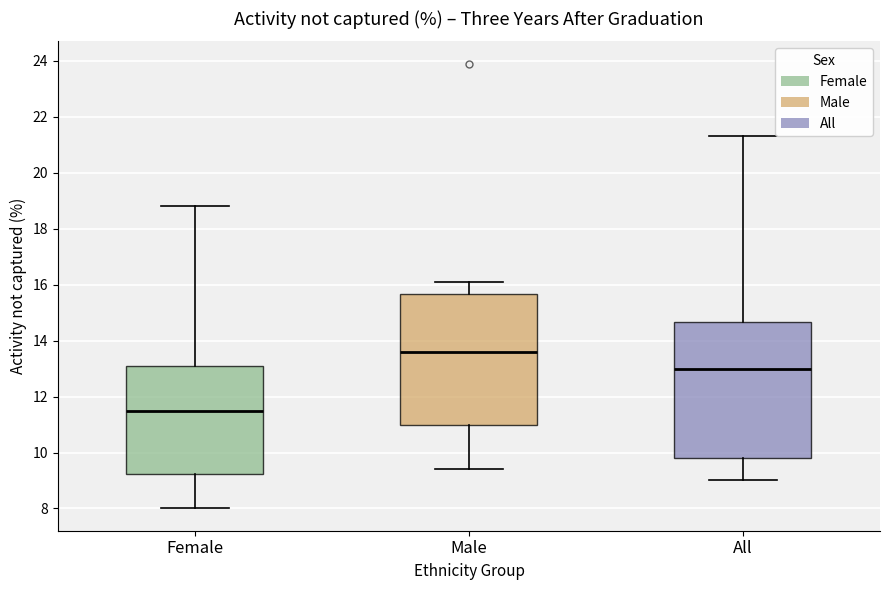

Where does the upper whisker of the box for Male end on the y-axis? The values are not printed on the chart, so give them approximately, as read against the axis.

16.2